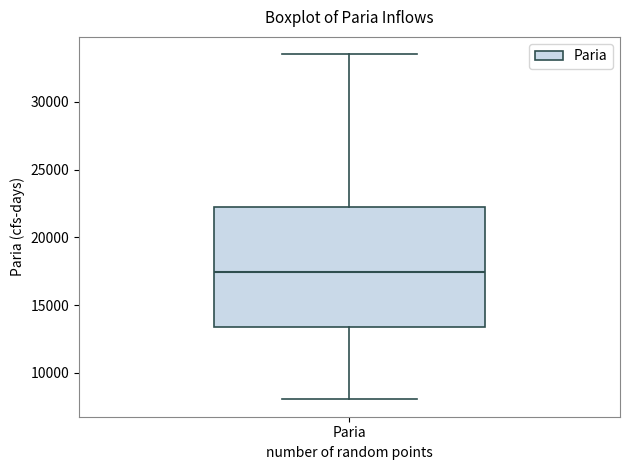

Read this box plot against the y-axis: the position of the median line, the range covered by the box, and the ends of both whiskers. The values are not printed on the chart, so give them approximately, as read against the axis.

median 17500, box 13500 to 22500, whiskers 8000 to 33500